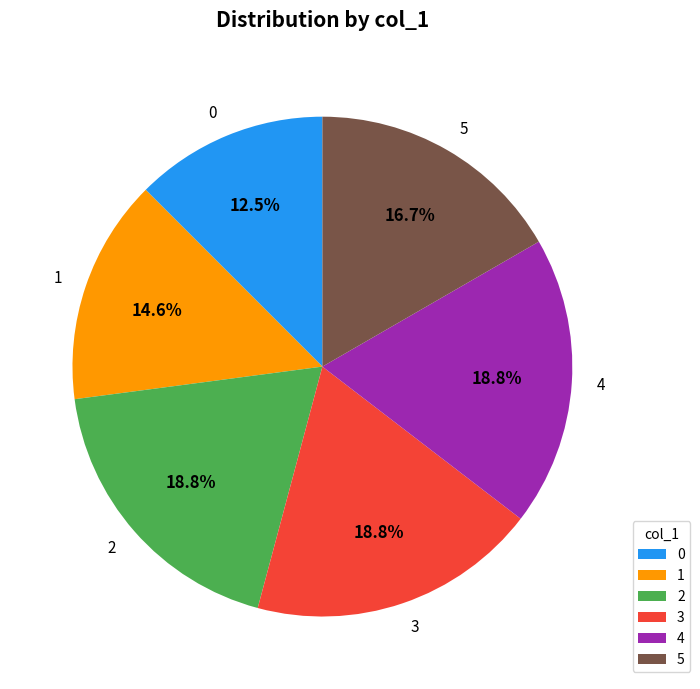

What portion of the pie excludes 0?

87.5%